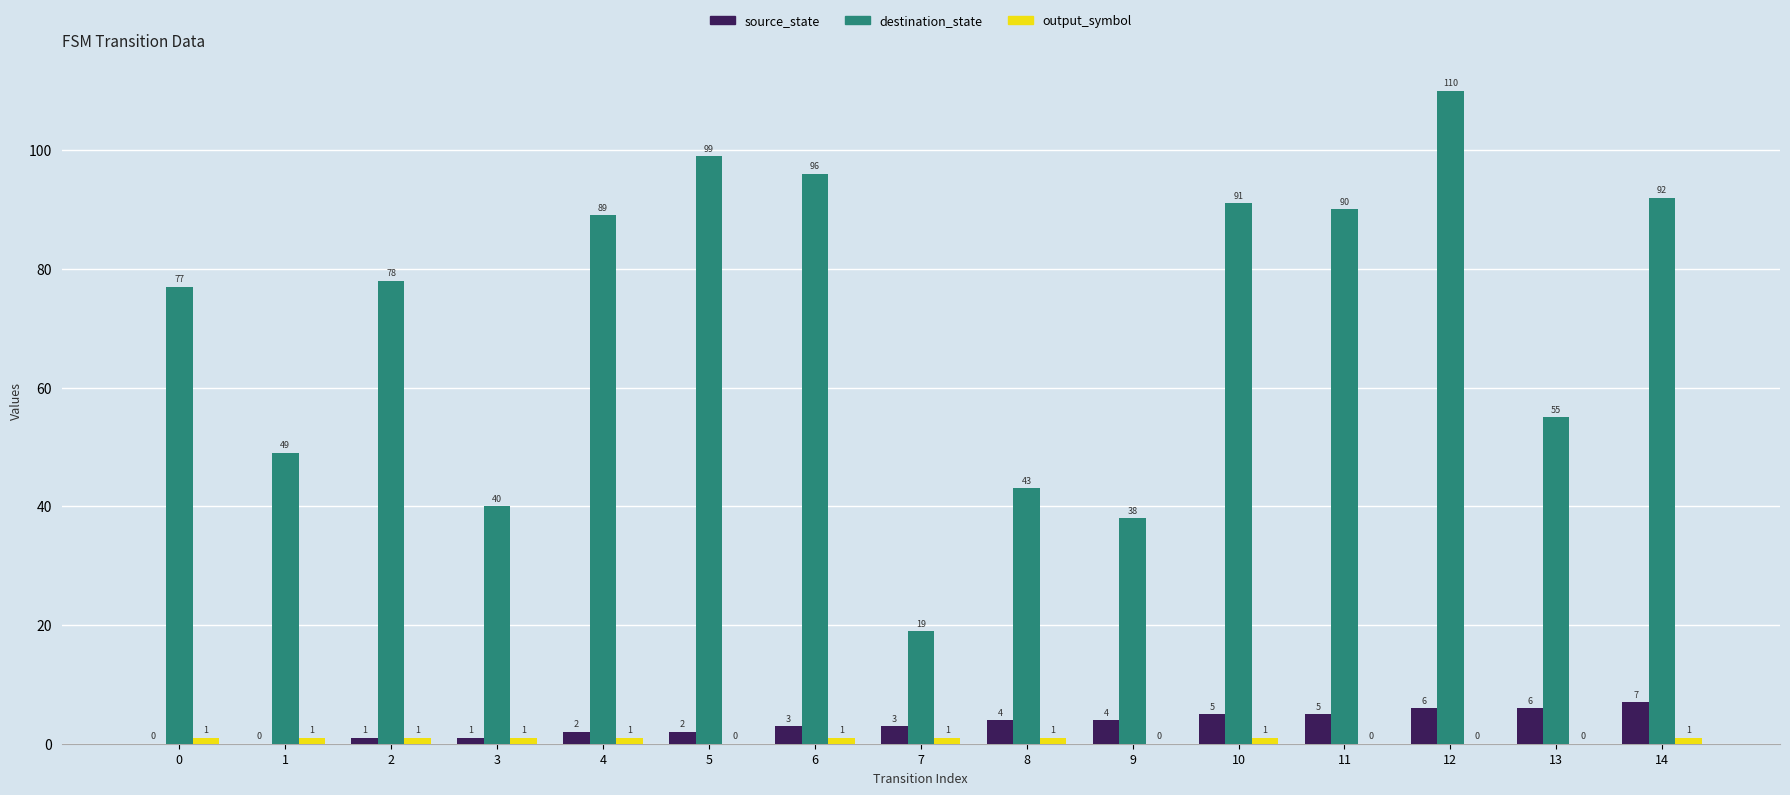

What is the sum of all destination_state values?

1066